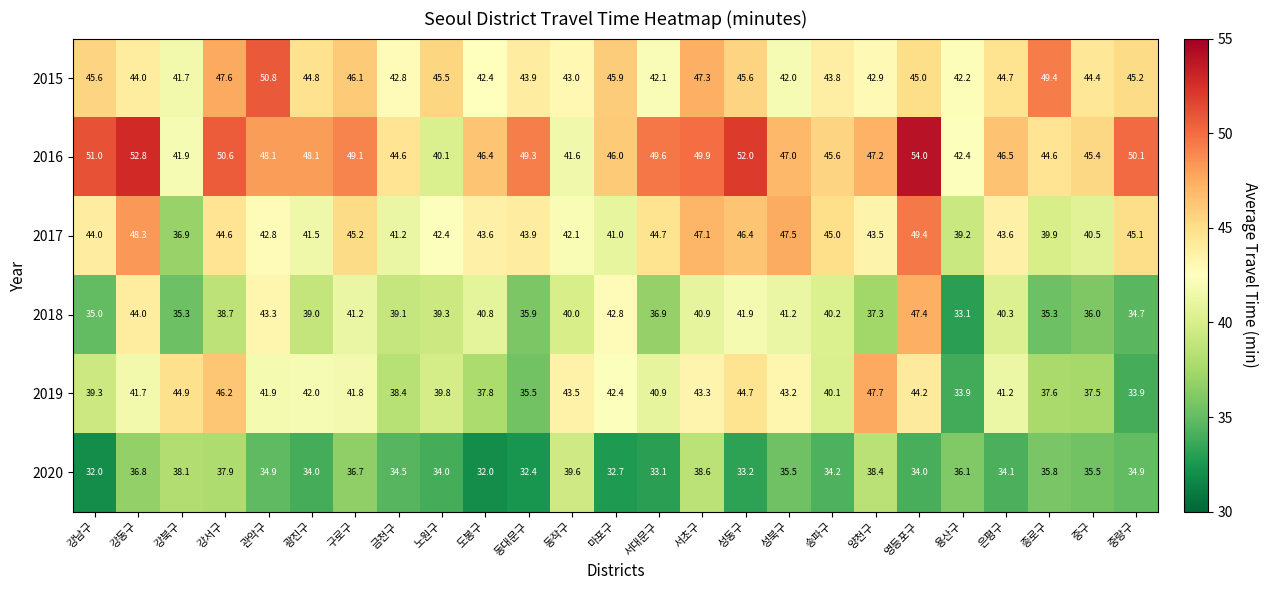

True or false: 2019 has a value of 56.3 at 강남구.

False